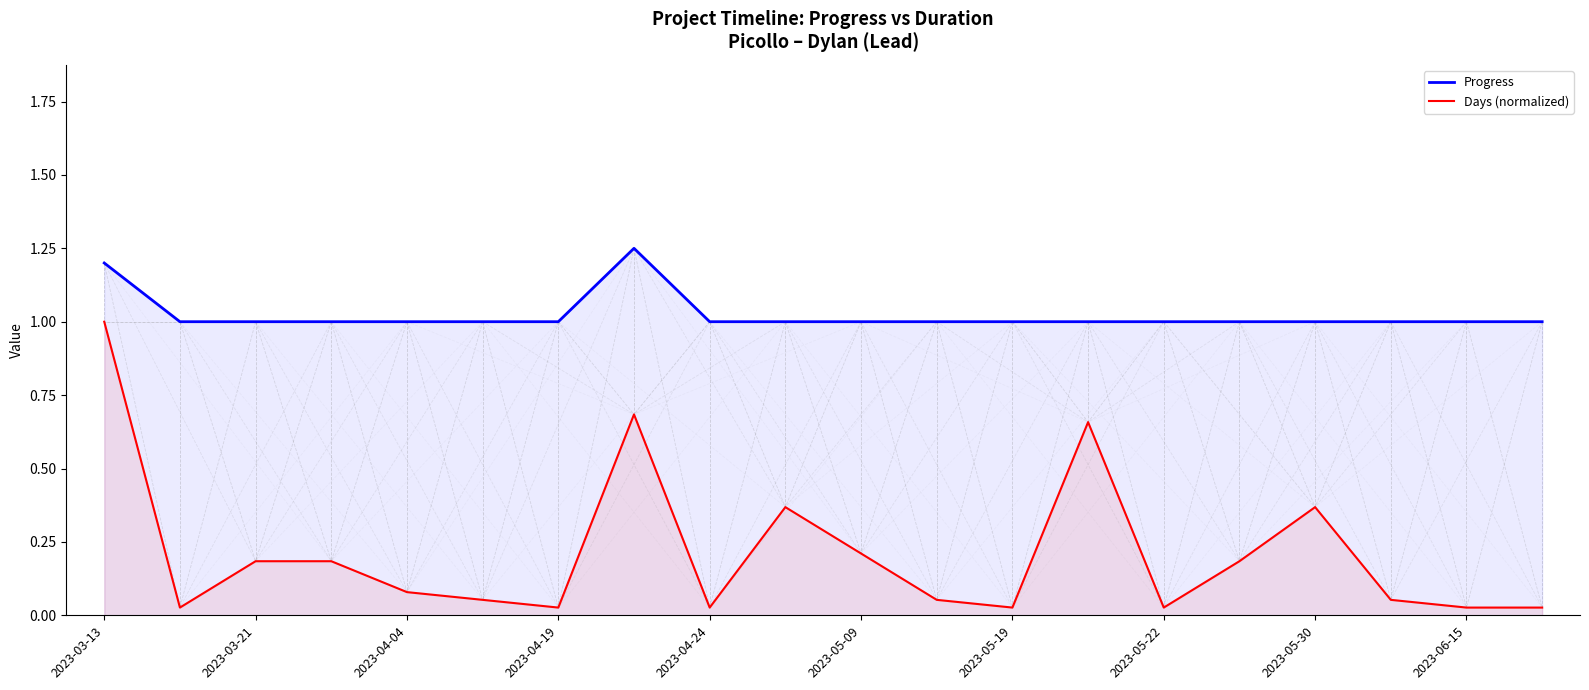

What is the value of the Progress point at the 16th from the left?

1.0